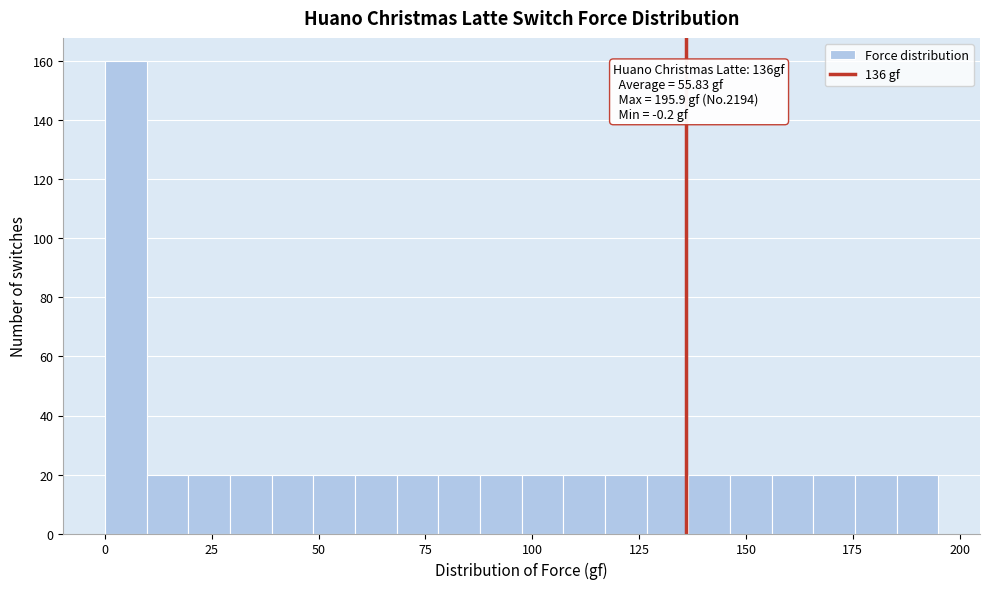

Read against the x-axis, roughly where is the centre of the tallest bar?

5